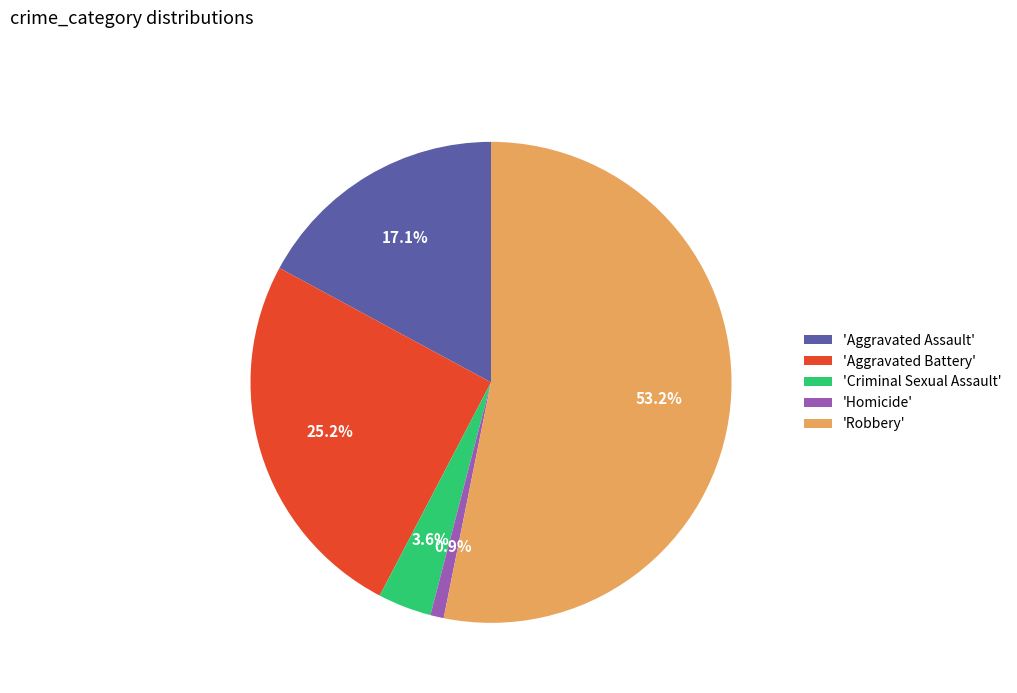

To the nearest percent, what is the difference between the largest and smallest slice percentages?

52%